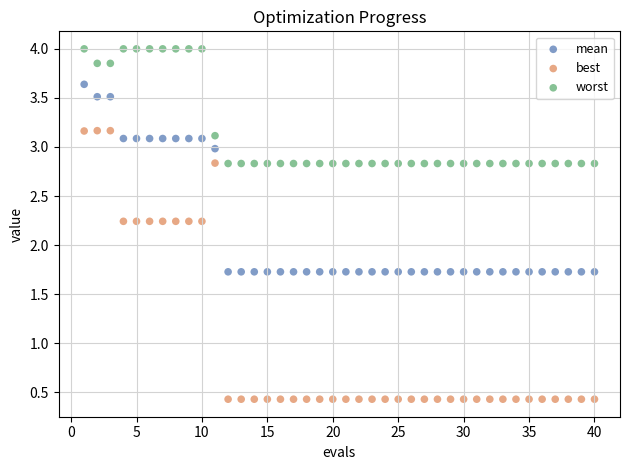

Which series contains the lowest Y value?

best